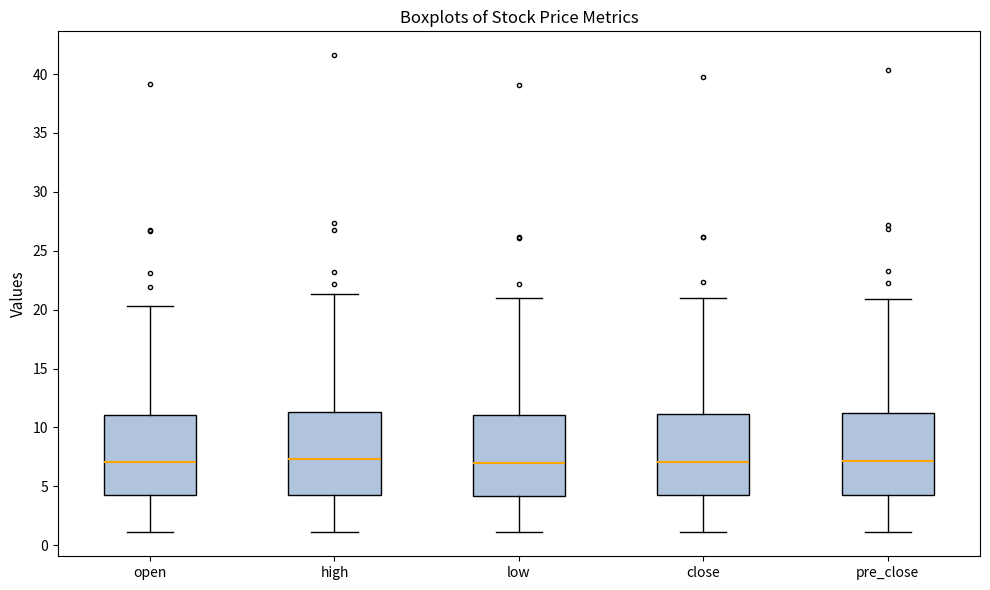

Reading left to right, read every box against the y-axis: the position of its median line, the range the box covers, and the ends of its whiskers. The values are not printed on the chart, so give them approximately, as read against the axis.

open: median 7.0, box 4.0 to 11.0, whiskers 1.0 to 20.5
high: median 7.5, box 4.5 to 11.5, whiskers 1.0 to 21.5
low: median 7.0, box 4.0 to 11.0, whiskers 1.0 to 21.0
close: median 7.0, box 4.0 to 11.0, whiskers 1.0 to 21.0
pre_close: median 7.0, box 4.5 to 11.0, whiskers 1.0 to 21.0